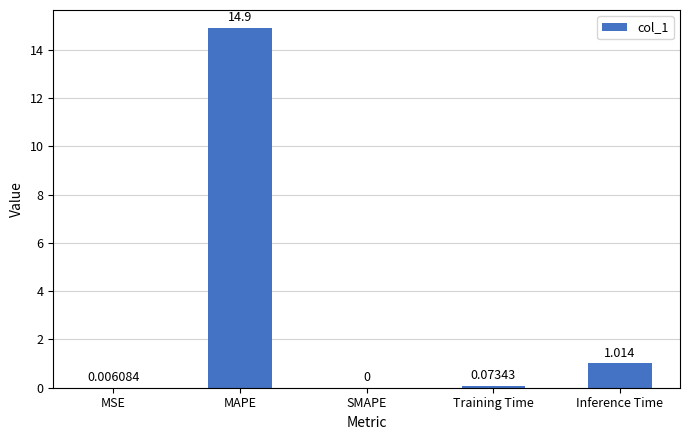

Which category has the highest value across all series?

MAPE